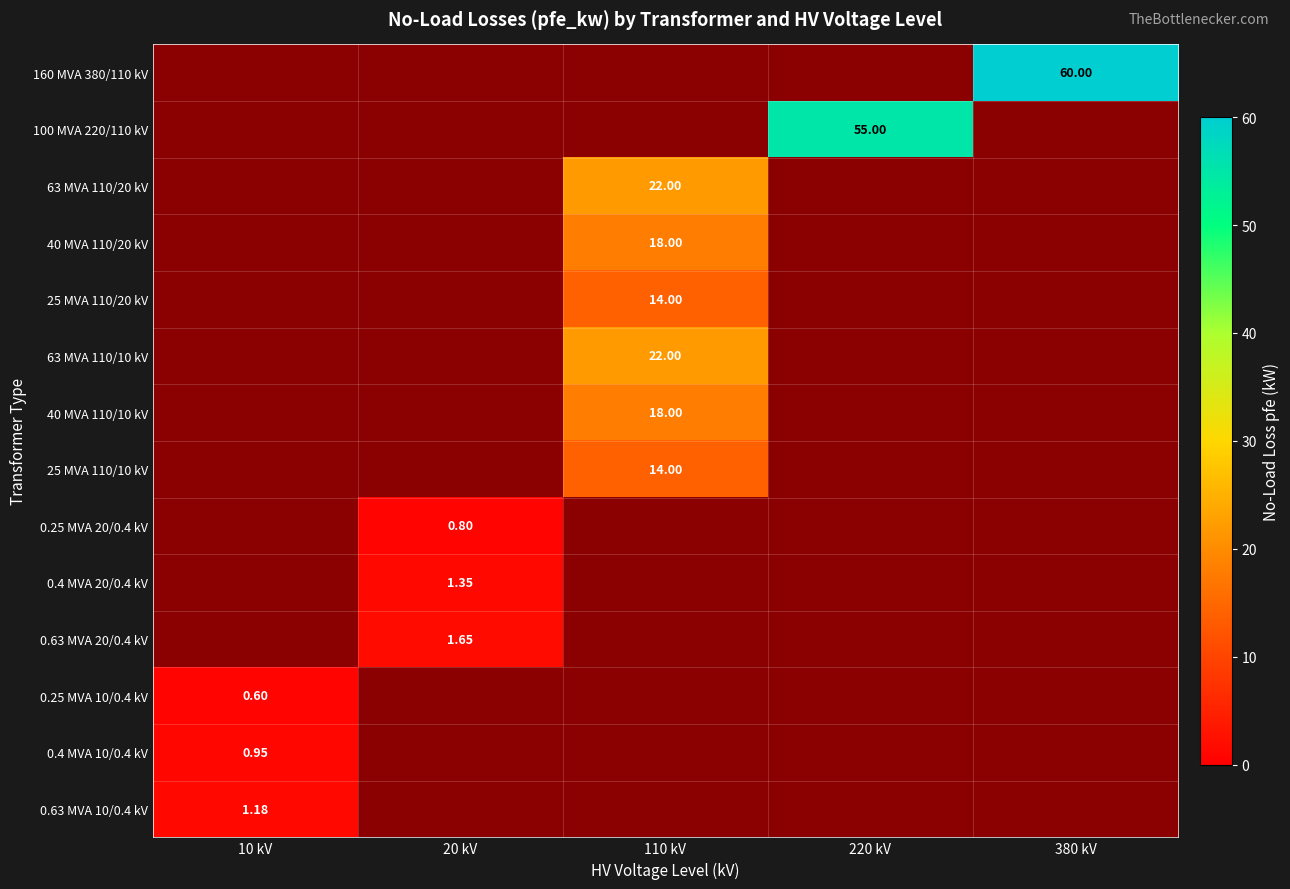

Which label corresponds to the largest value in the chart?

380 kV